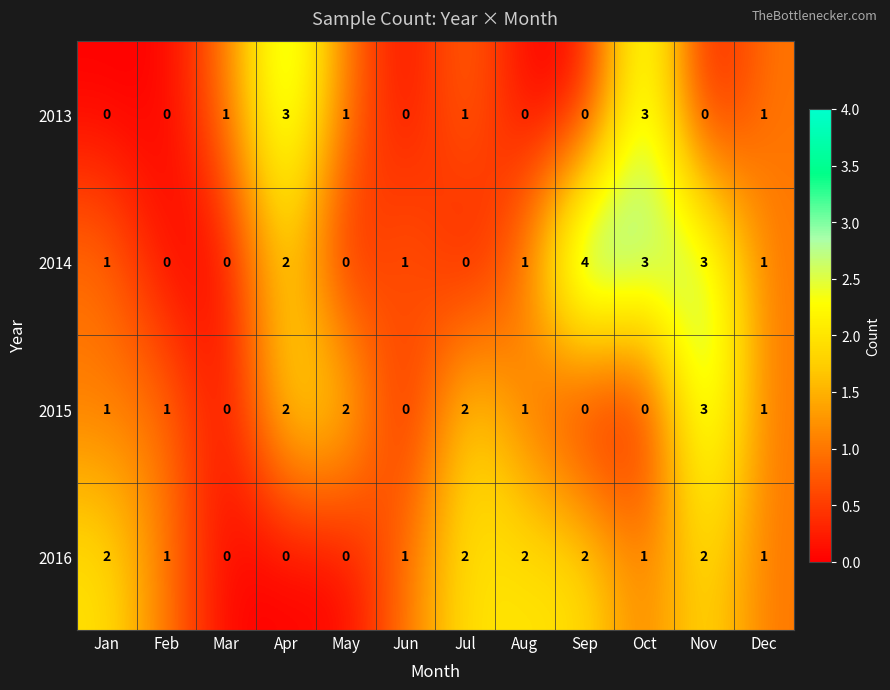

At which label does 2016 first exceed 1?

Jan